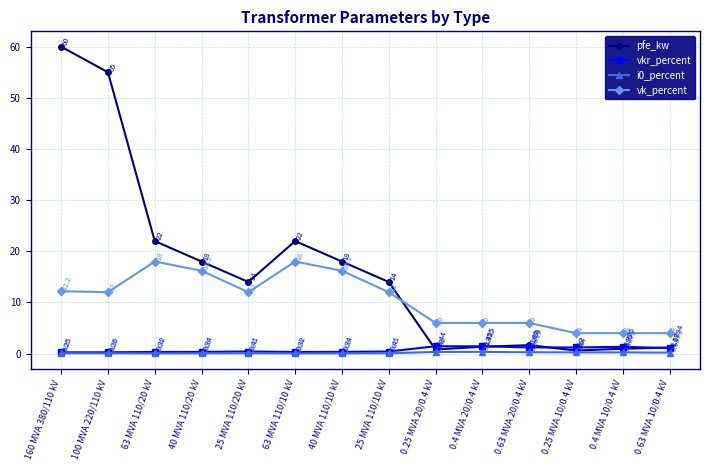

What value does the pfe_kw series have at 40 MVA 110/20 kV?

18.0